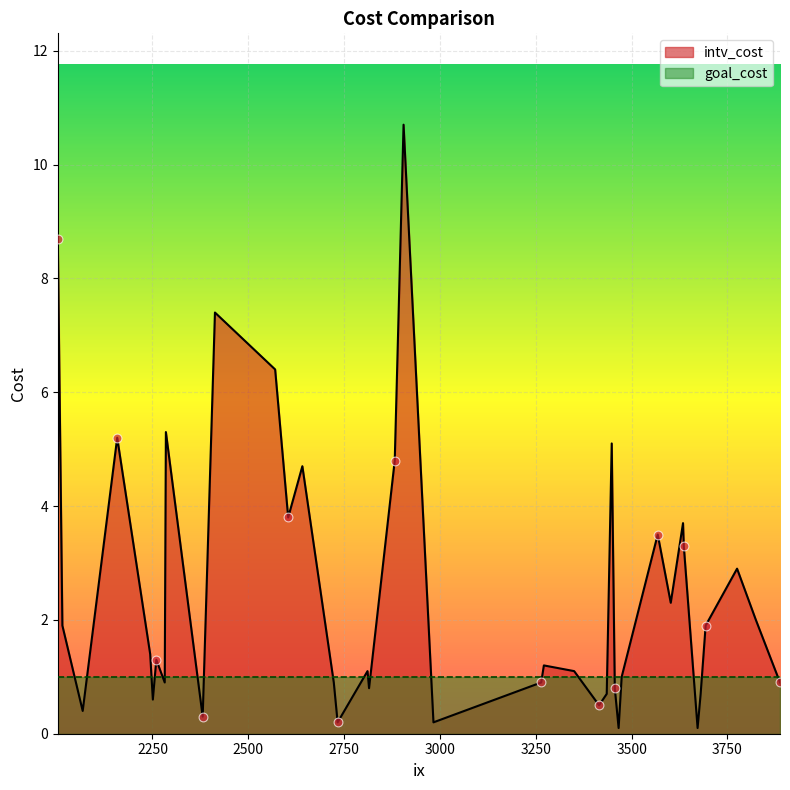

Which series contains the highest Y value?

intv_cost